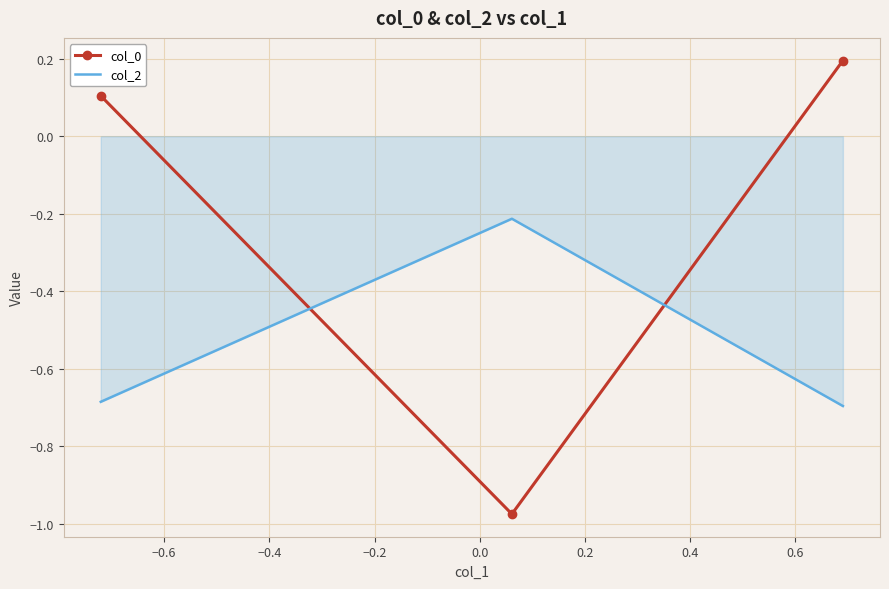

Which series has the largest range (max minus min)?

col_0